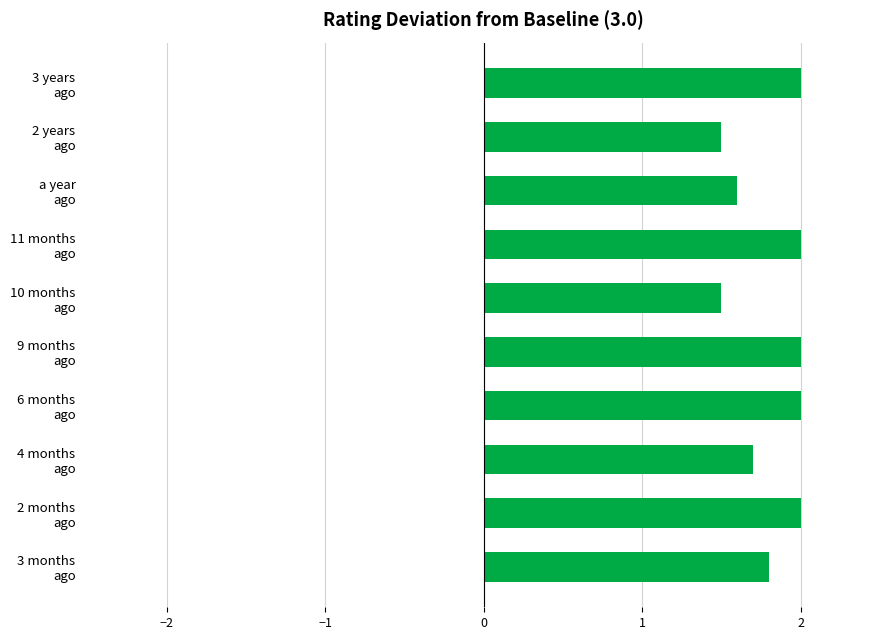

What is the minimum value shown in the chart?

1.5